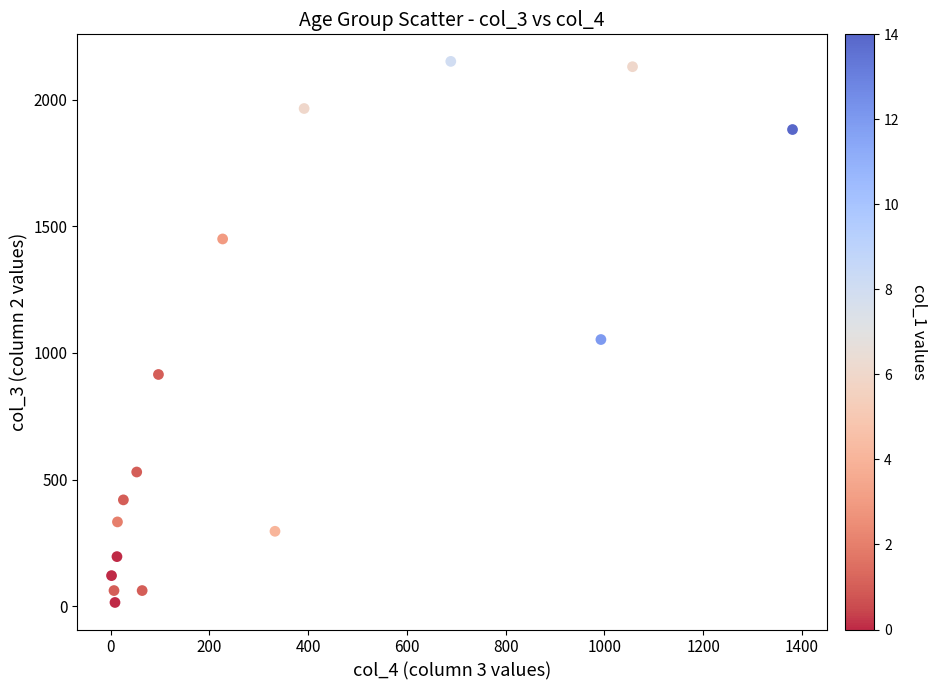

What is the range of Y values (max minus min)?

2136